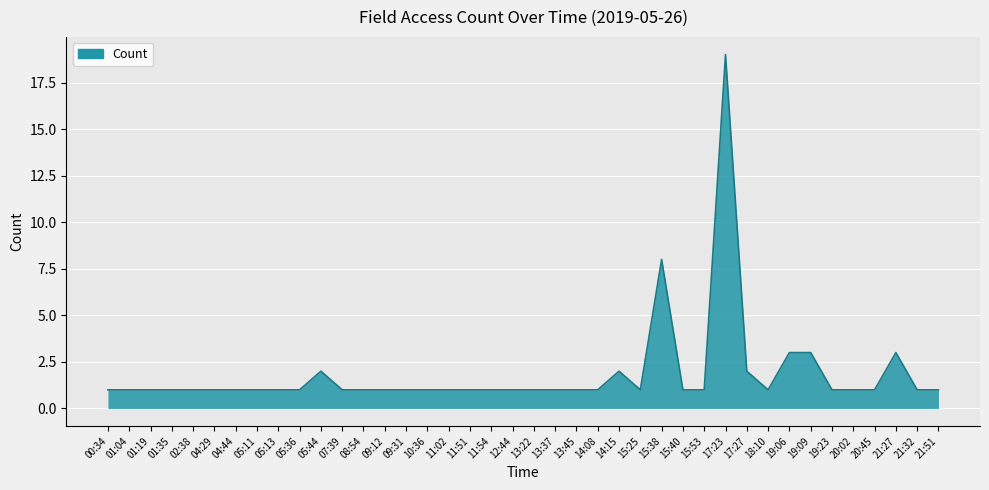

Where is the data nearest to the value 10?

15:38